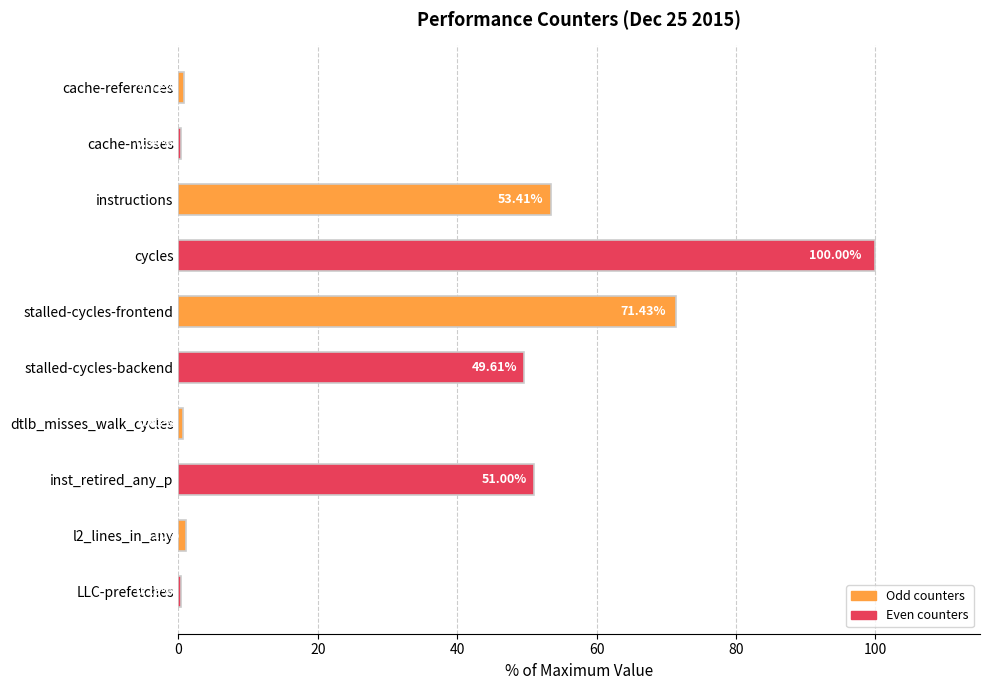

What is the sum of all values?

328.5